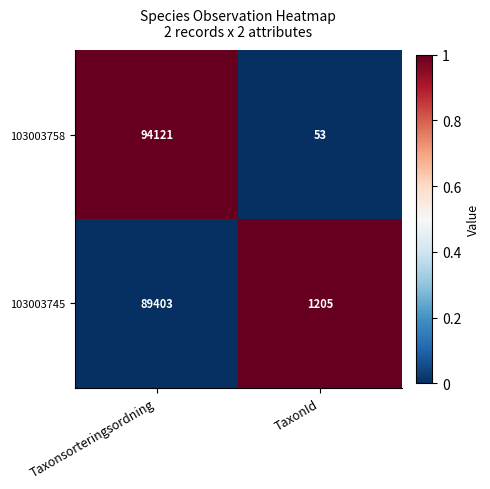

Which label corresponds to the largest value in the chart?

Taxonsorteringsordning